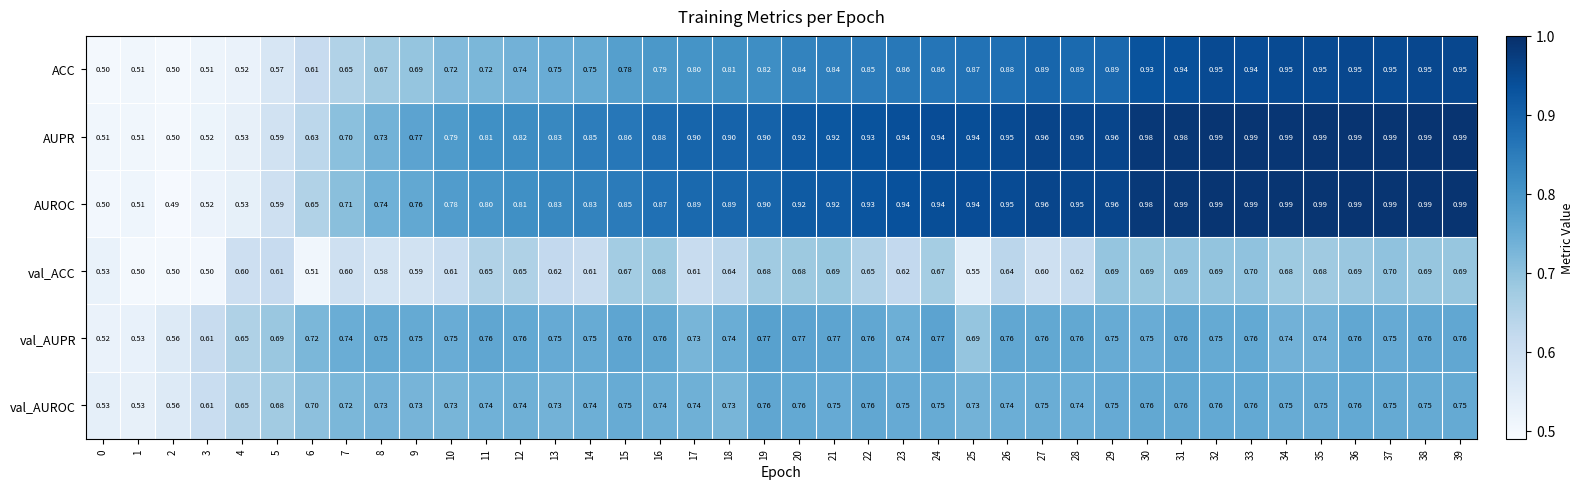

Is the value of AUPR at 15 greater than the value of AUROC at 30?

No